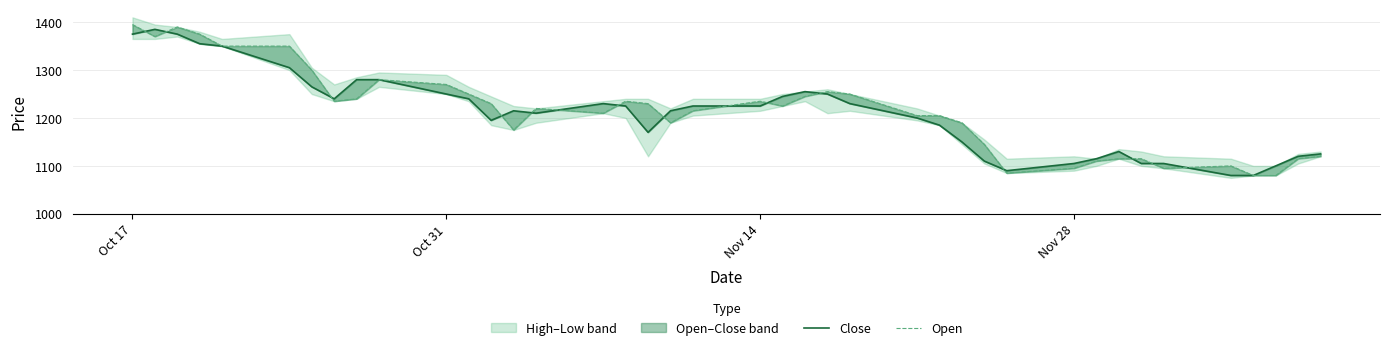

What is the maximum value for Open?

1395